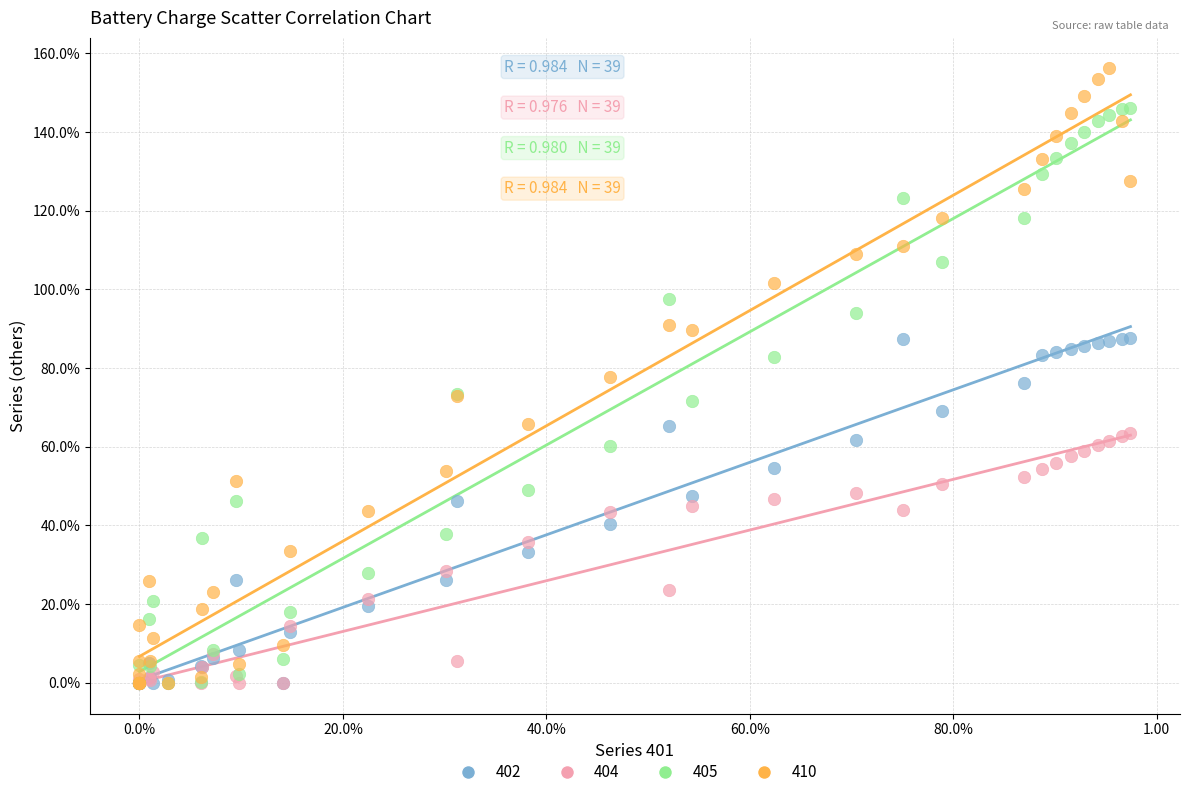

What are all the series names shown in the legend?

402, 404, 405, 410